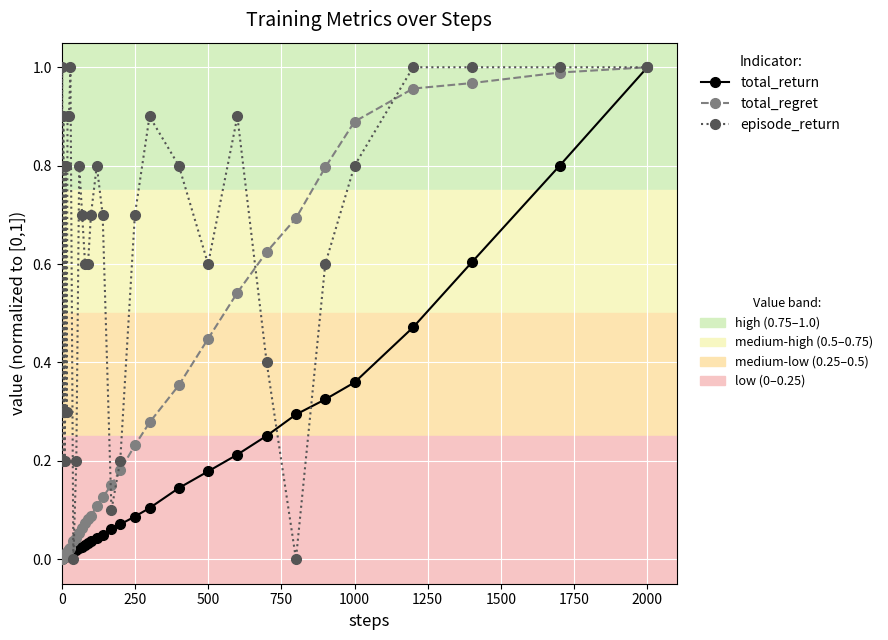

Count the number of data series in this chart.

3